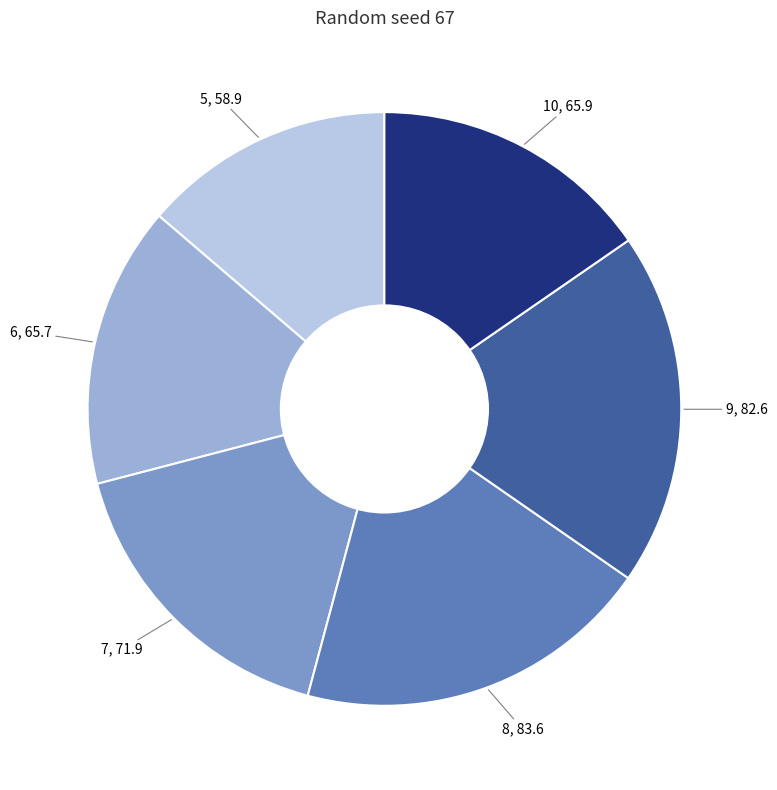

Is there any slice that represents more than half of the pie?

No